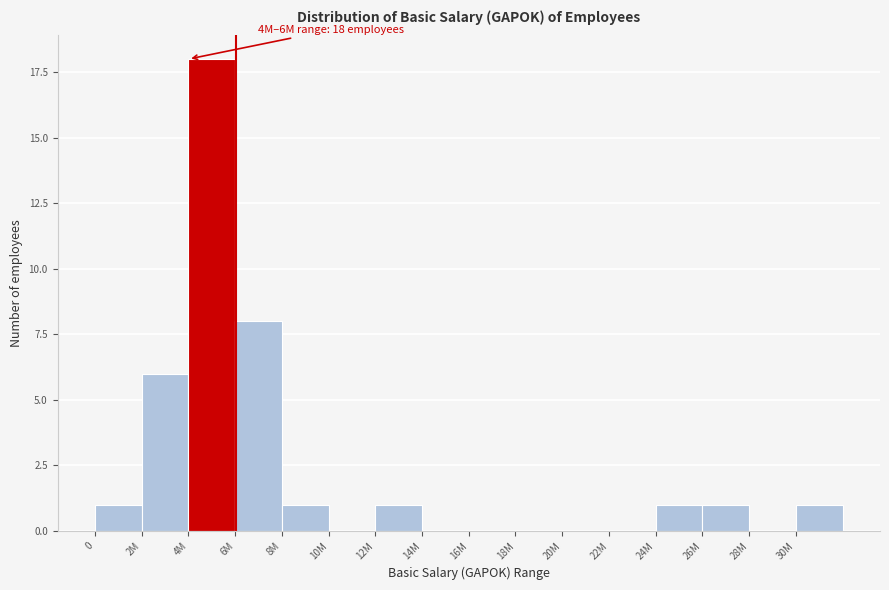

Reading left to right, transcribe all the data shown in this chart.

0=1	2M=6	4M=18	6M=8	8M=1	10M=0	12M=1	14M=0	16M=0	18M=0	20M=0	22M=0	24M=1	26M=1	28M=0	30M=1